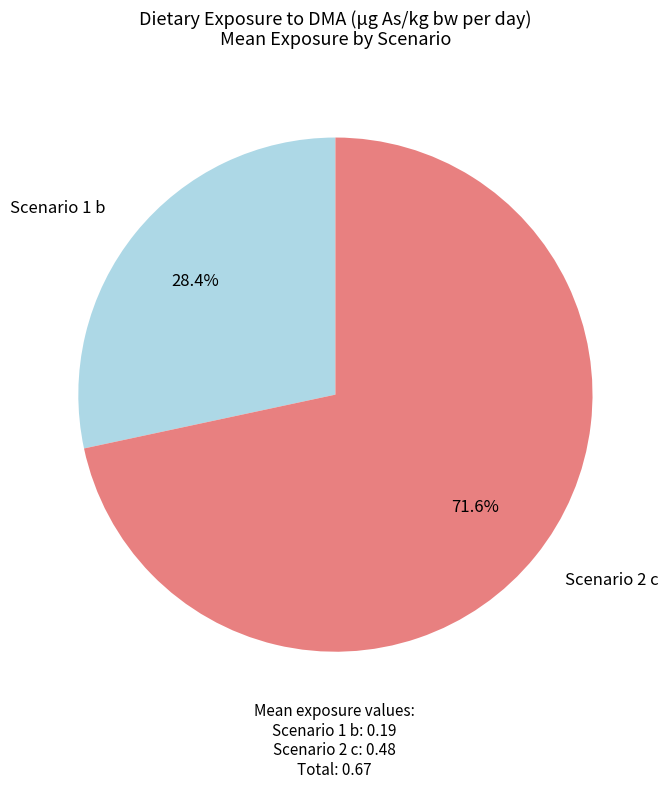

To the nearest percent, what portion does Scenario 1 b represent?

28%